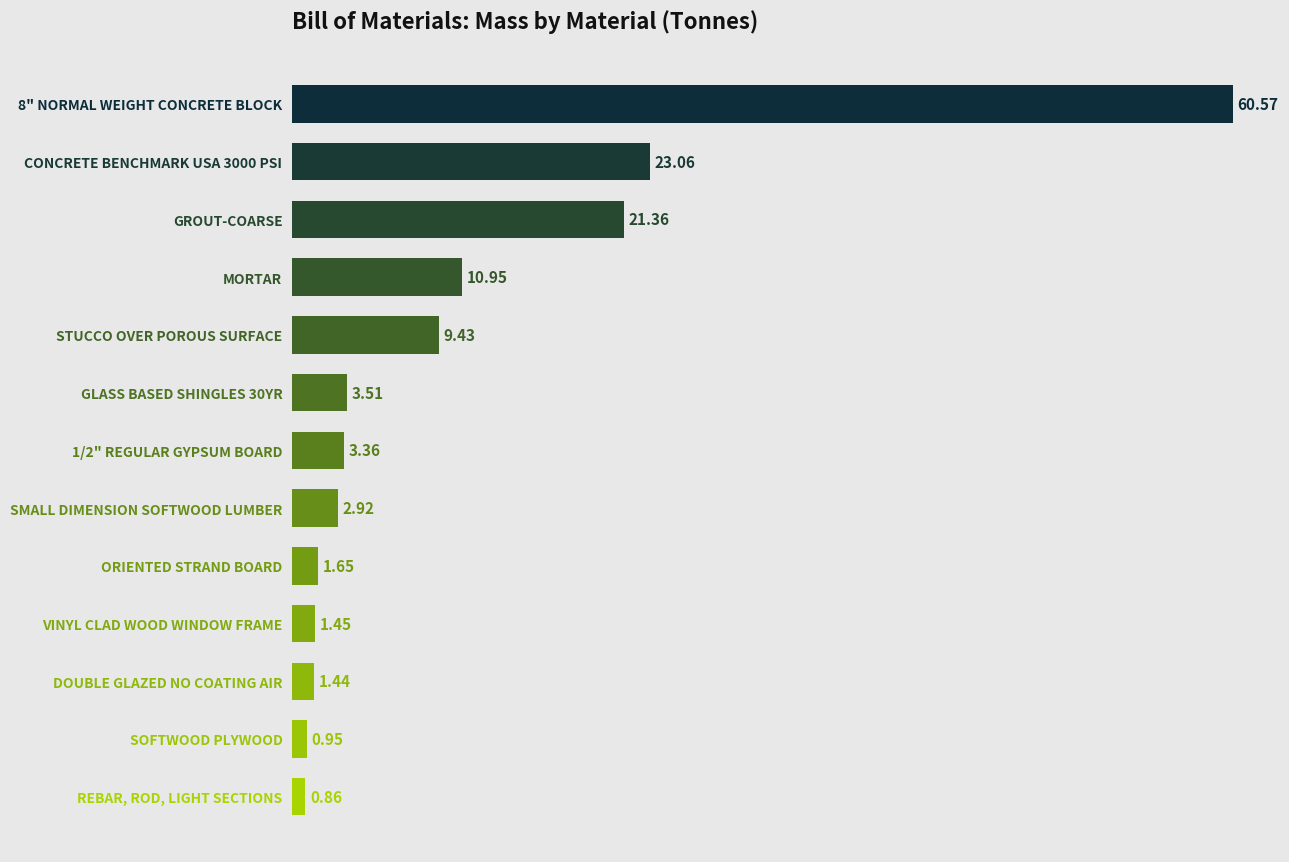

How many data points are less than 3?

6